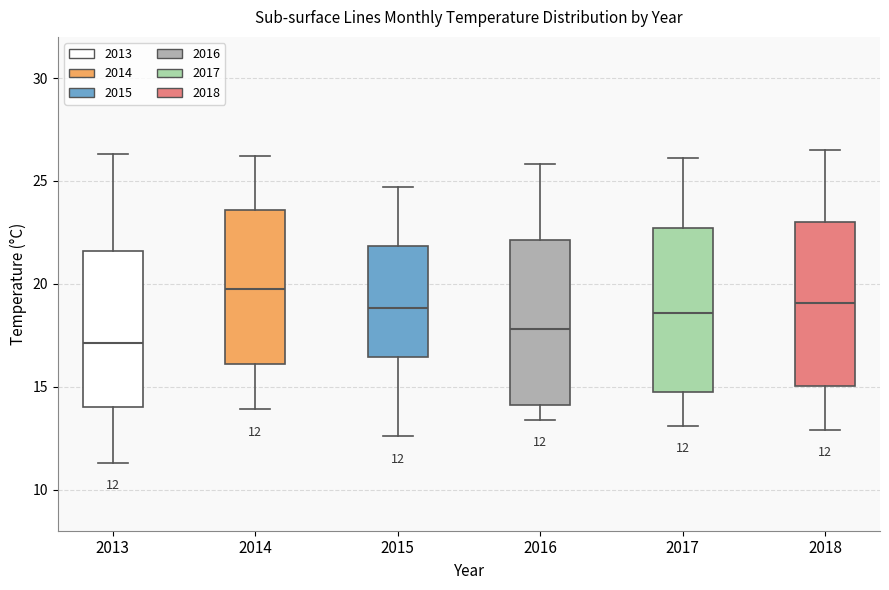

Which box has the lowest median line?

2013